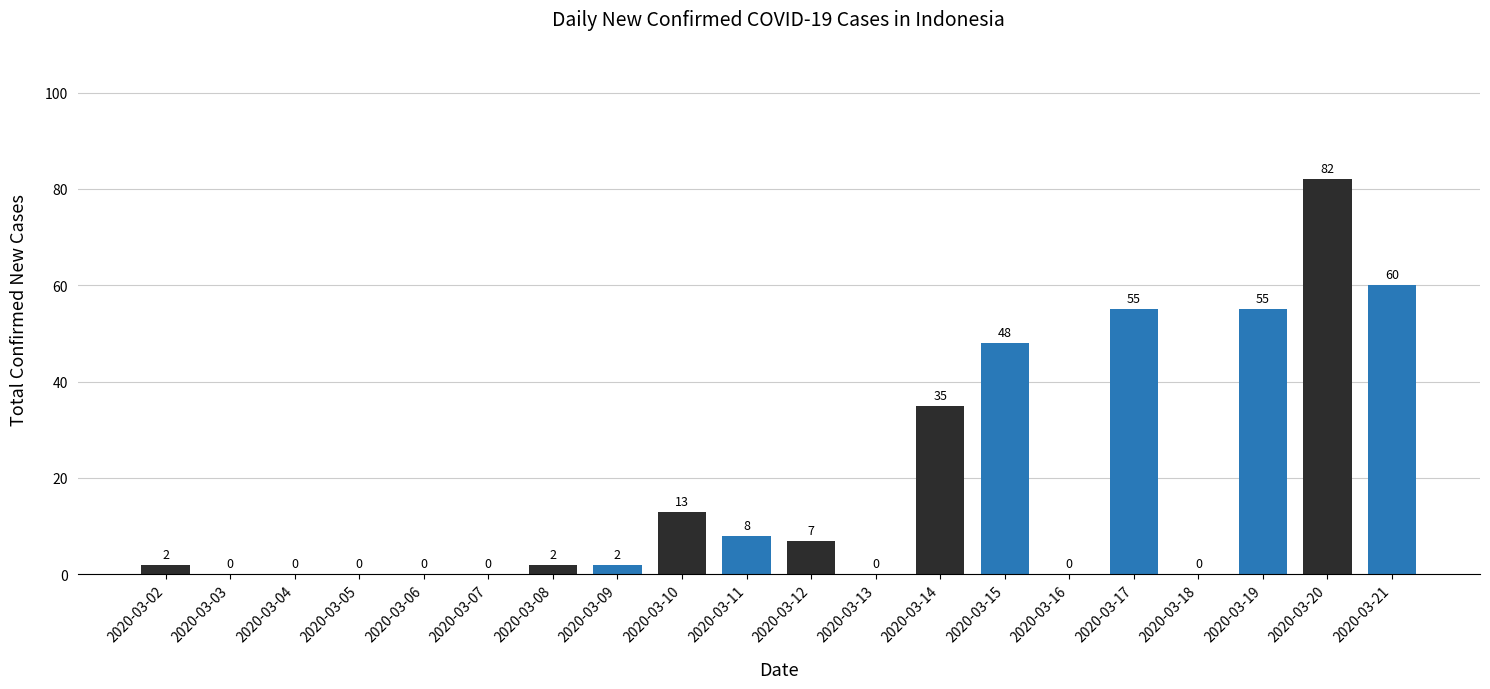

What is the greatest value displayed?

82